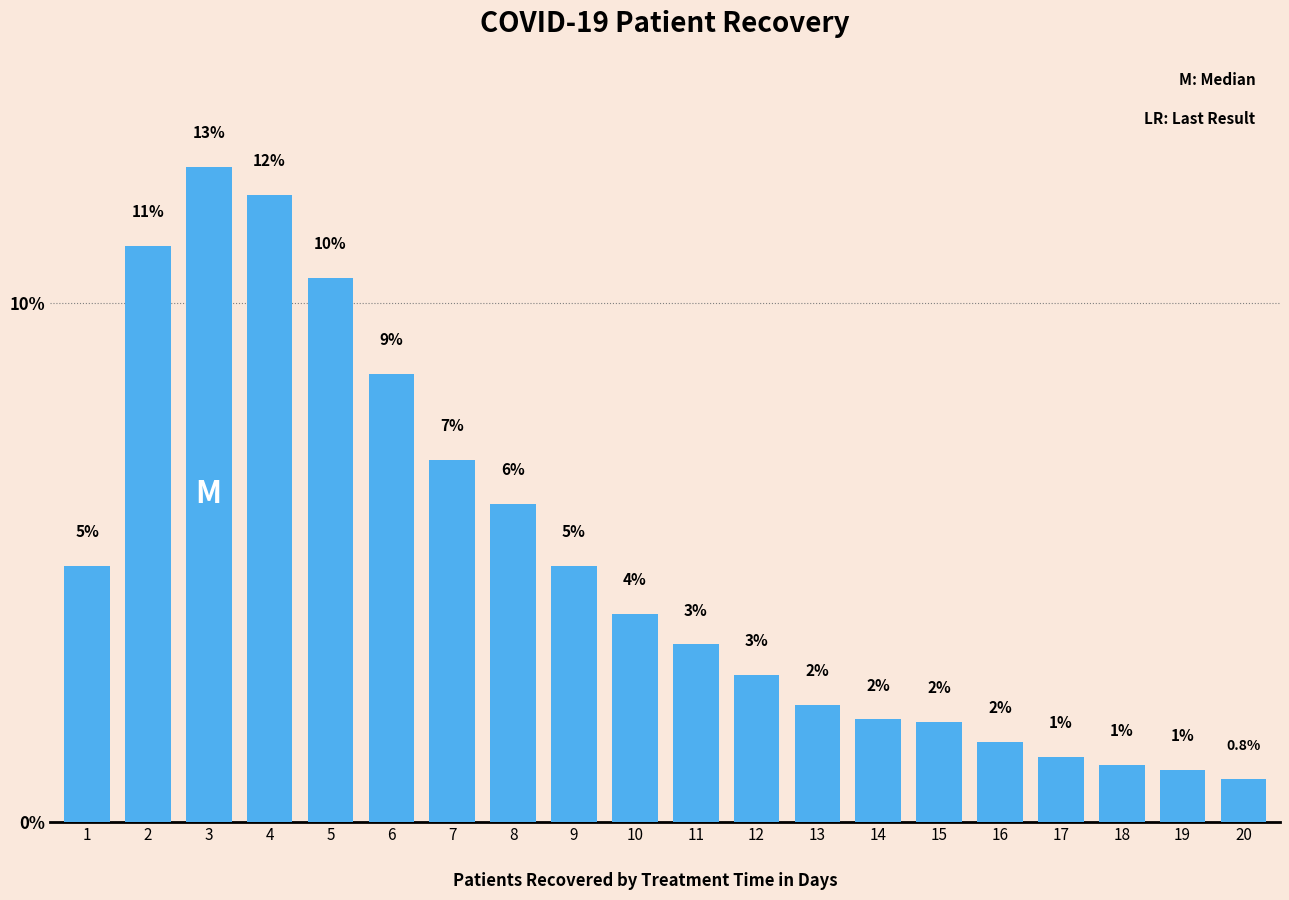

What is the value of the 7th bar from the left?

7.0